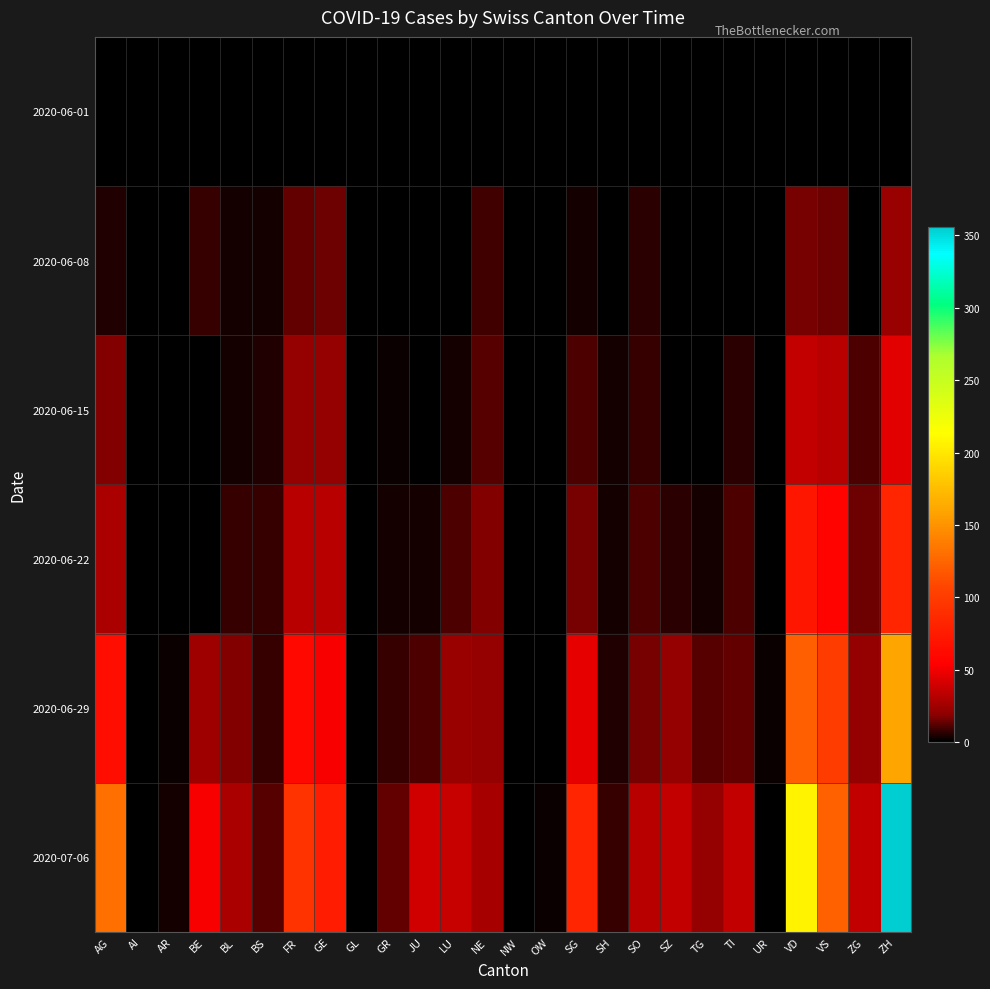

Which series has the largest range (max minus min)?

2020-07-06